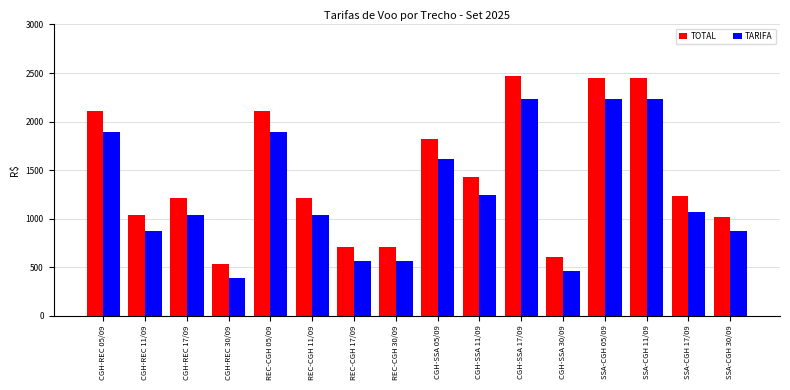

What position from the left is CGH-SSA 30/09?

12